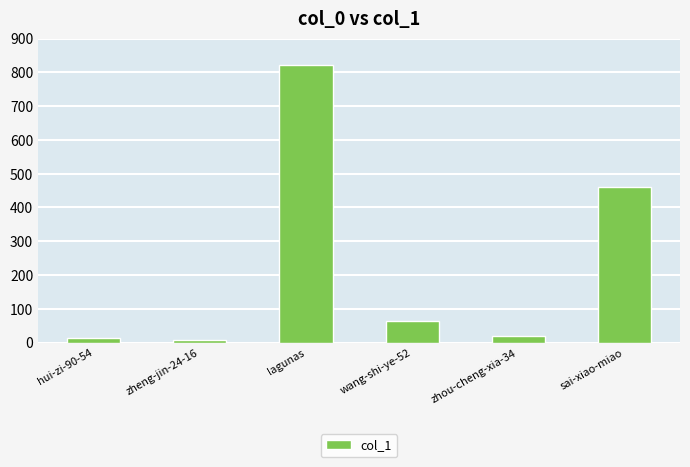

What is the label of the 3rd bar from the right?

wang-shi-ye-52